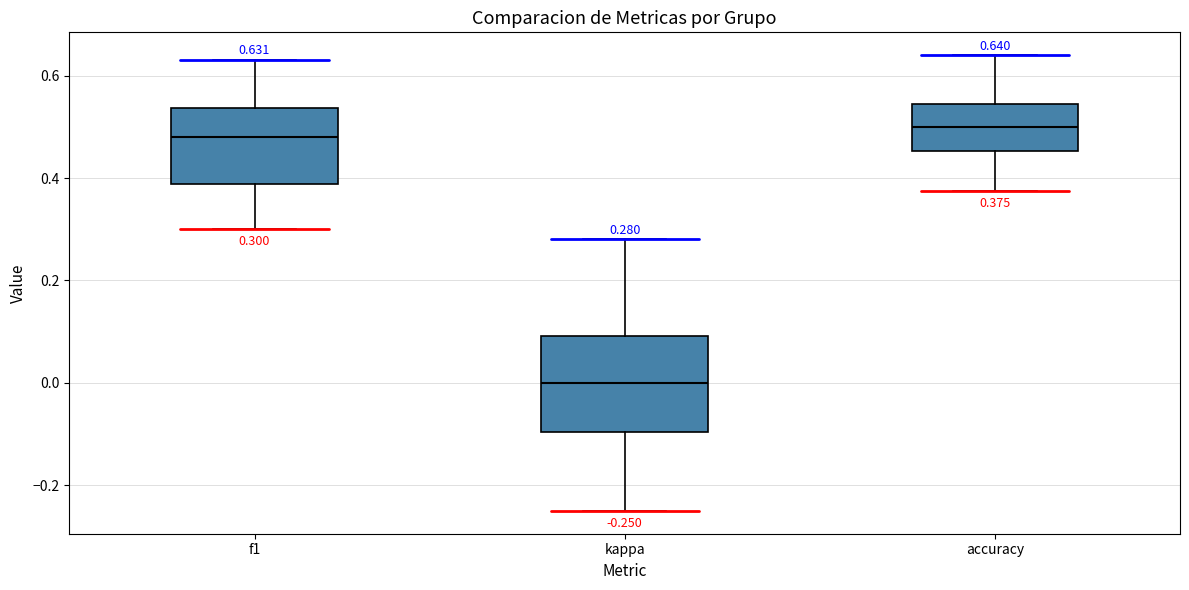

Comparing the boxes themselves (not the whiskers), which one is the tallest?

kappa